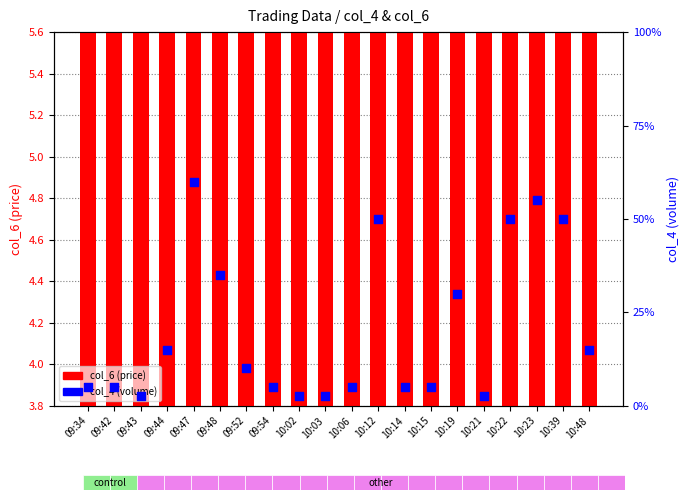

At how many categories does at least one series exceed 79?

10